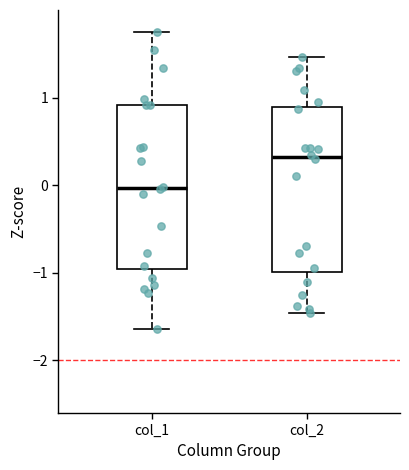

Which box has the lowest median line?

col_1